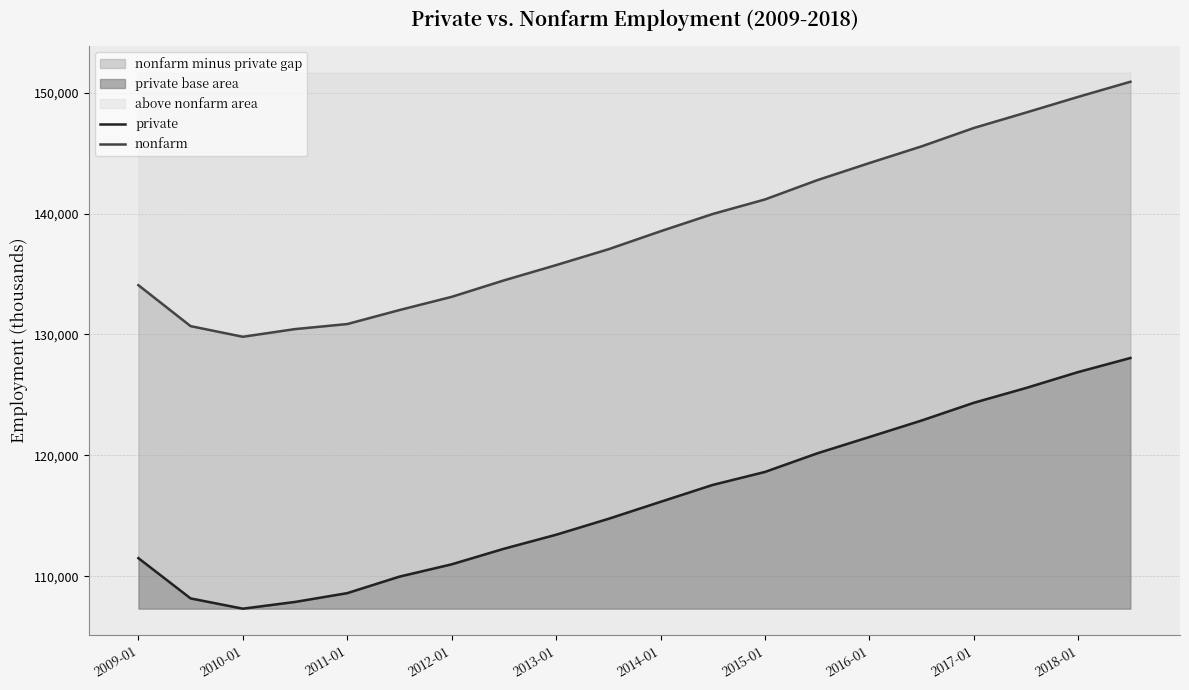

How many values in the private series are below 116154?

10